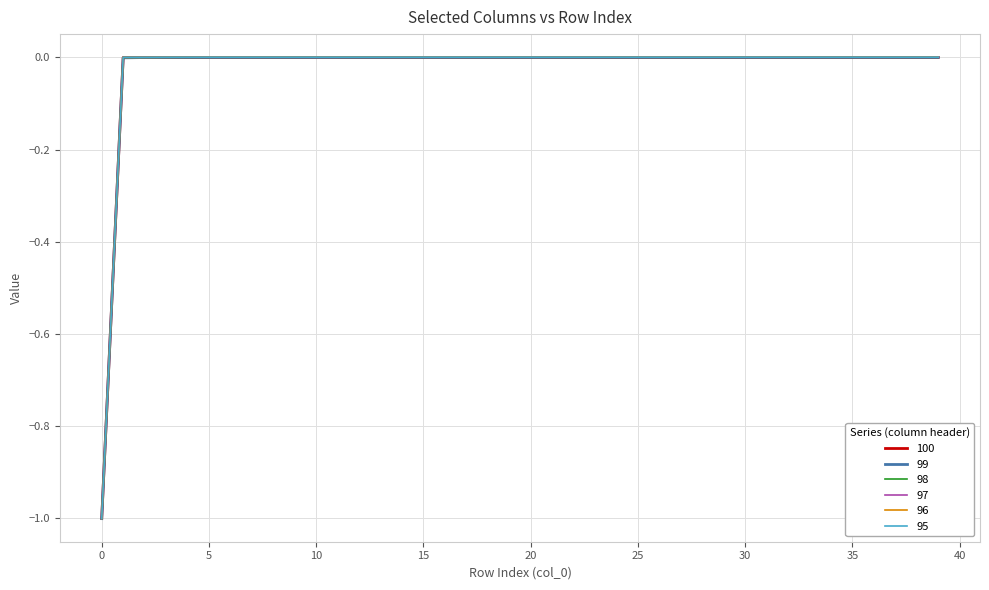

Which series has the widest spread of values?

98